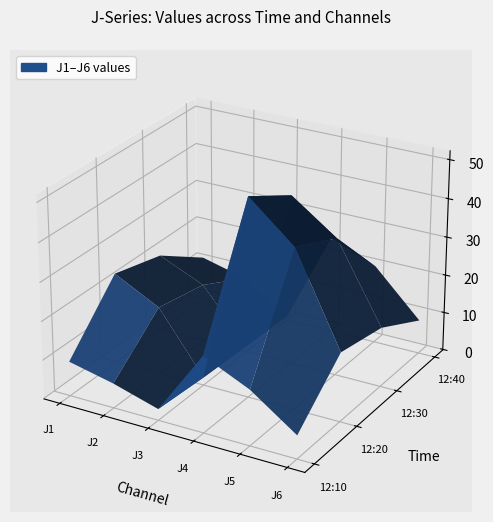

Reading left to right, what are all the values shown in this chart?

J1: 8.8	23.3	20.0	11.4
J2: 6.2	17.4	14.9	8.5
J3: 2.8	1.9	1.4	0.9
J4: 19.6	51.2	43.9	25.1
J5: 14.2	41.3	35.6	20.2
J6: 5.9	17.8	15.3	8.7